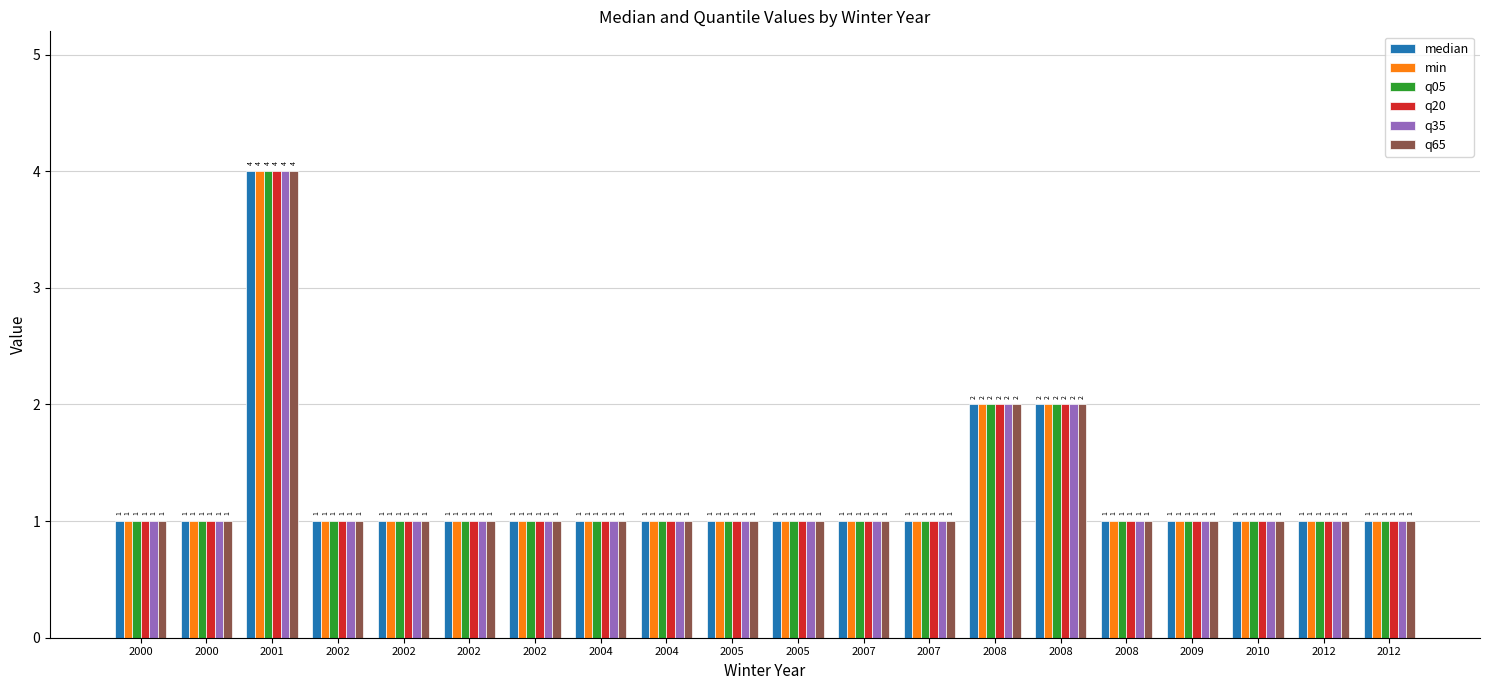

Reading left to right, list all the values displayed in this chart.

median: 1	1	4	1	1	1	1	1	1	1	1	1	1	2	2	1	1	1	1	1
min: 1	1	4	1	1	1	1	1	1	1	1	1	1	2	2	1	1	1	1	1
q05: 1	1	4	1	1	1	1	1	1	1	1	1	1	2	2	1	1	1	1	1
q20: 1	1	4	1	1	1	1	1	1	1	1	1	1	2	2	1	1	1	1	1
q35: 1	1	4	1	1	1	1	1	1	1	1	1	1	2	2	1	1	1	1	1
q65: 1	1	4	1	1	1	1	1	1	1	1	1	1	2	2	1	1	1	1	1